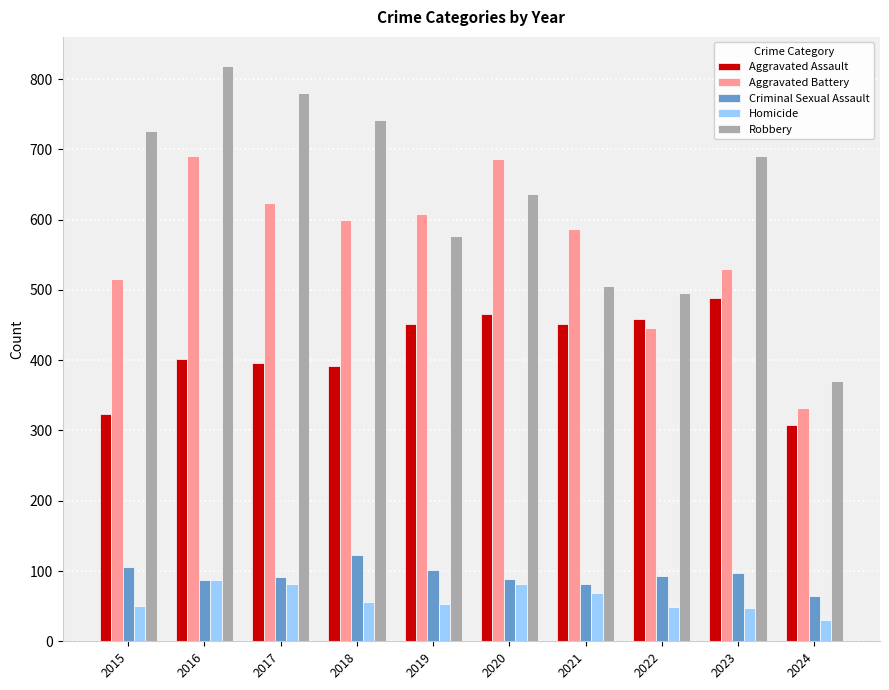

Which series has the widest spread of values?

Robbery